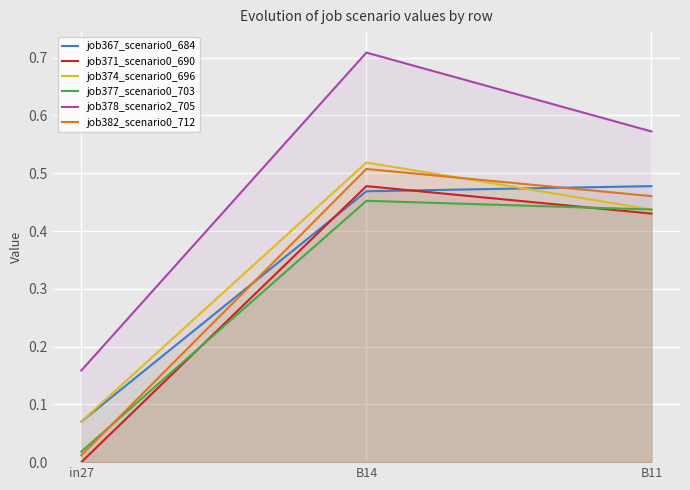

What is the difference between the second highest and minimum values in the job378_scenario2_705 series?

0.4